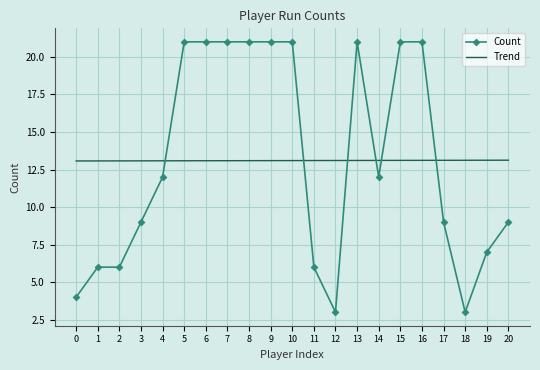

True or false: Count has a value of 12 at 14.

True